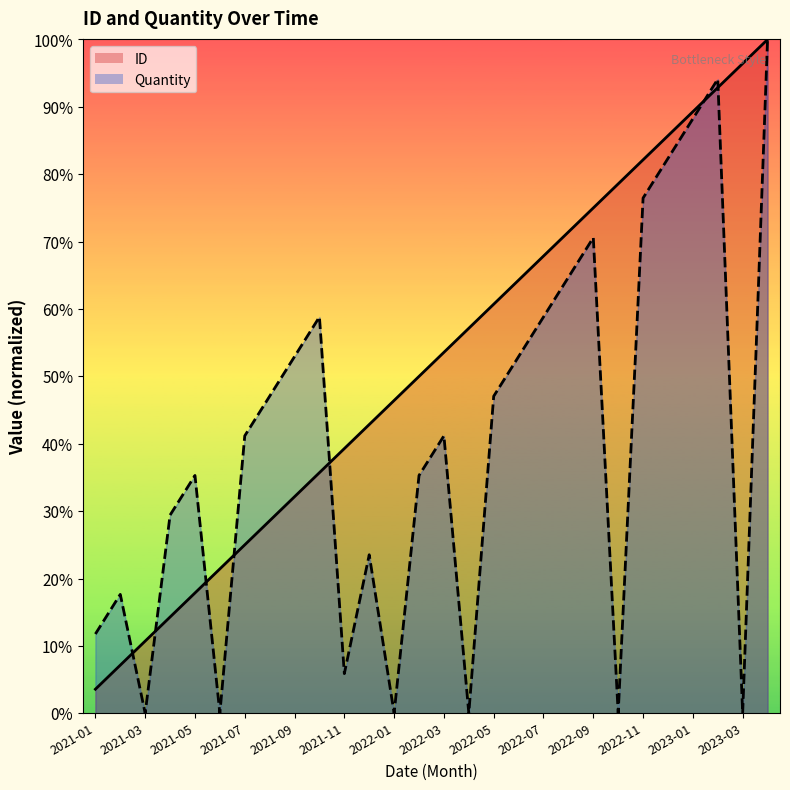

What position from the right is 2022-12?

5